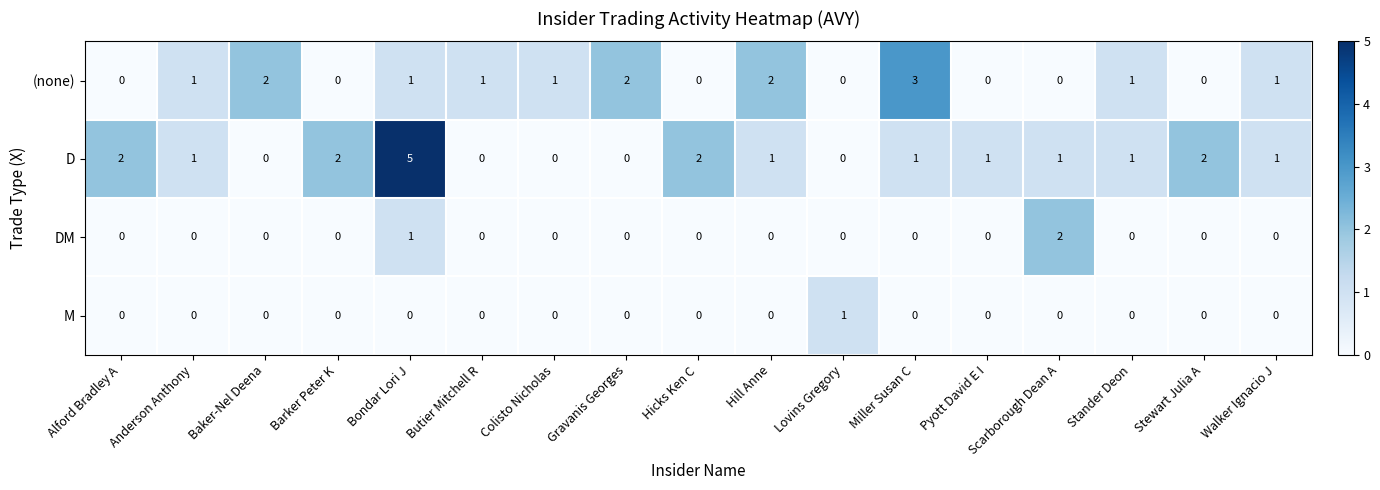

At which category is the sum across all series the highest?

Bondar Lori J